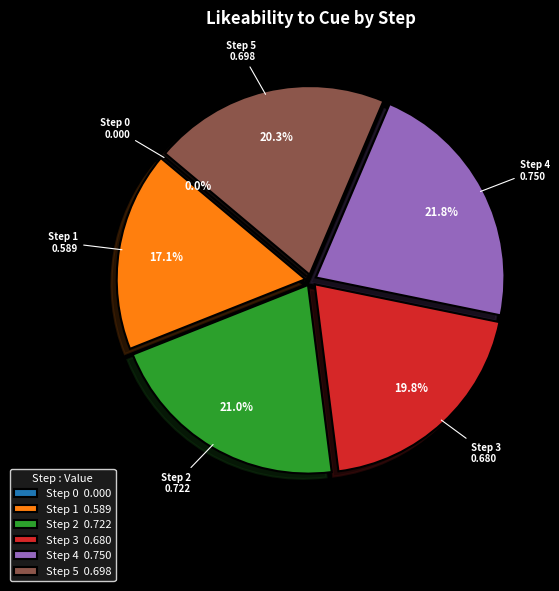

What is the largest slice in the pie chart?

Step 4